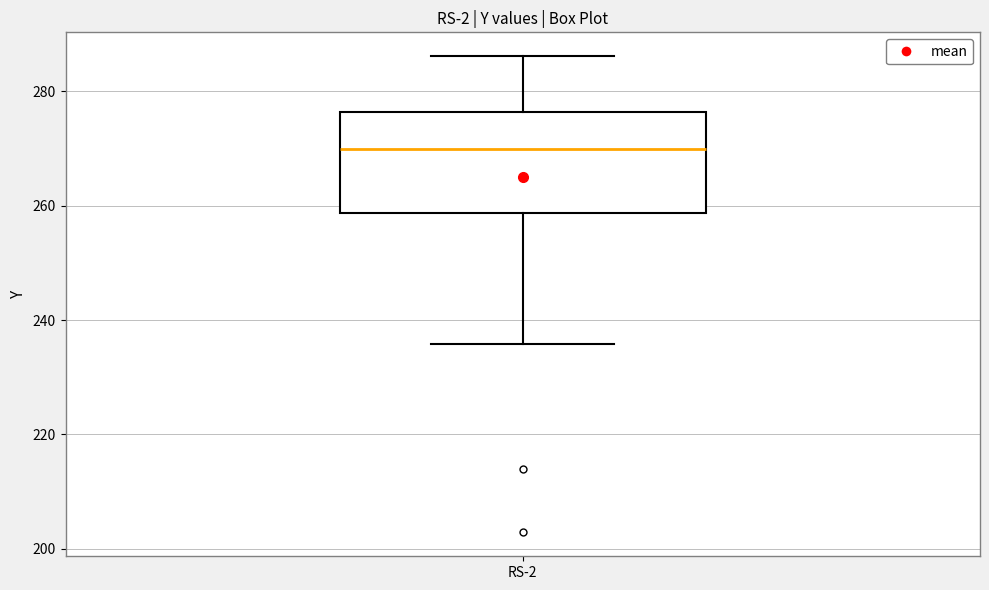

Where is the upper edge of the box for RS-2 on the y-axis? The values are not printed on the chart, so give them approximately, as read against the axis.

276